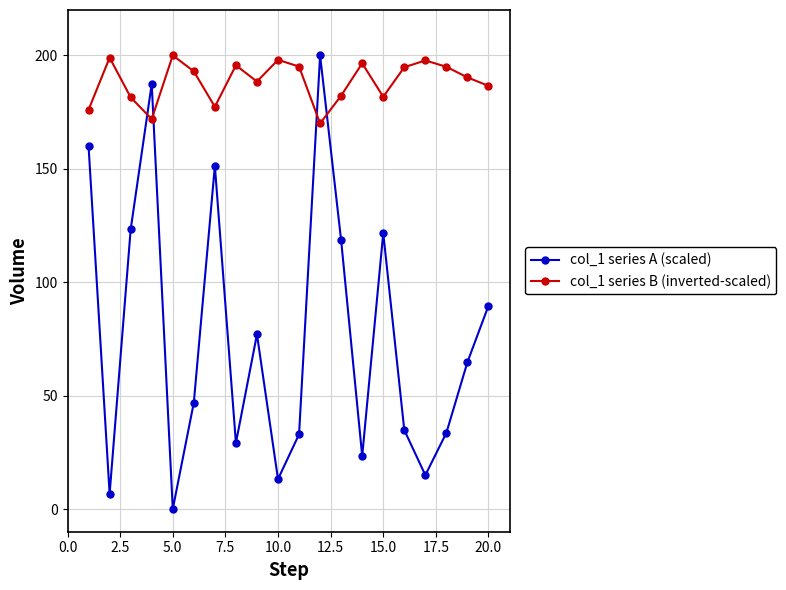

Which series has the largest range (max minus min)?

col_1 series A (scaled)